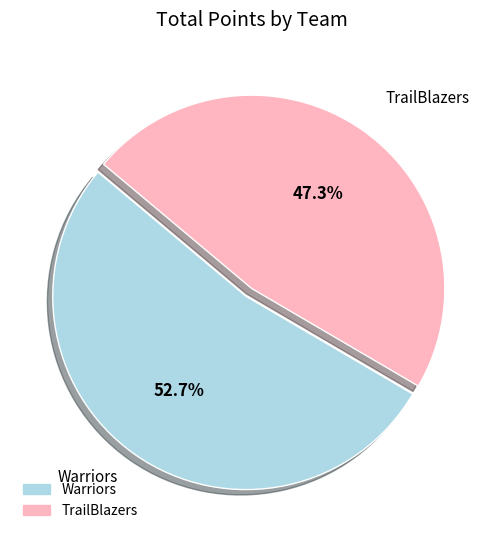

Is TrailBlazers the majority of the pie?

No